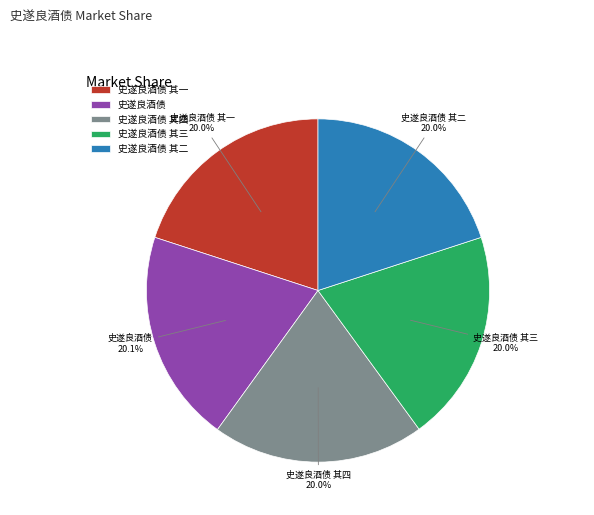

How many segments does this pie chart have?

5